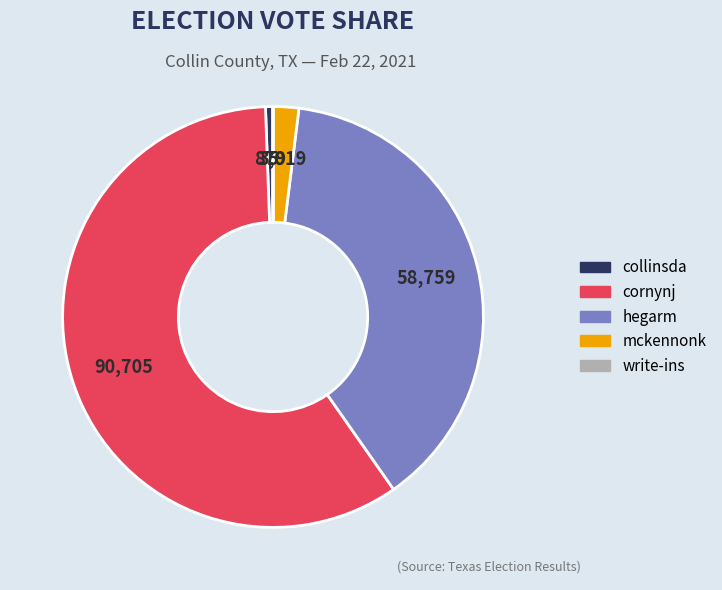

Between hegarm and mckennonk, which is larger?

hegarm